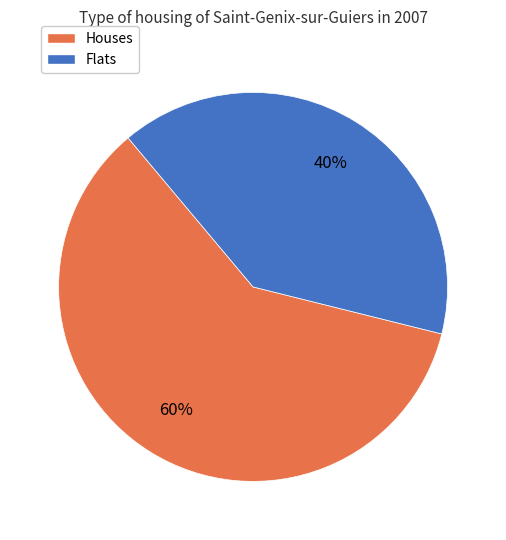

To the nearest percent, what is the difference between the largest and smallest slice percentages?

20%